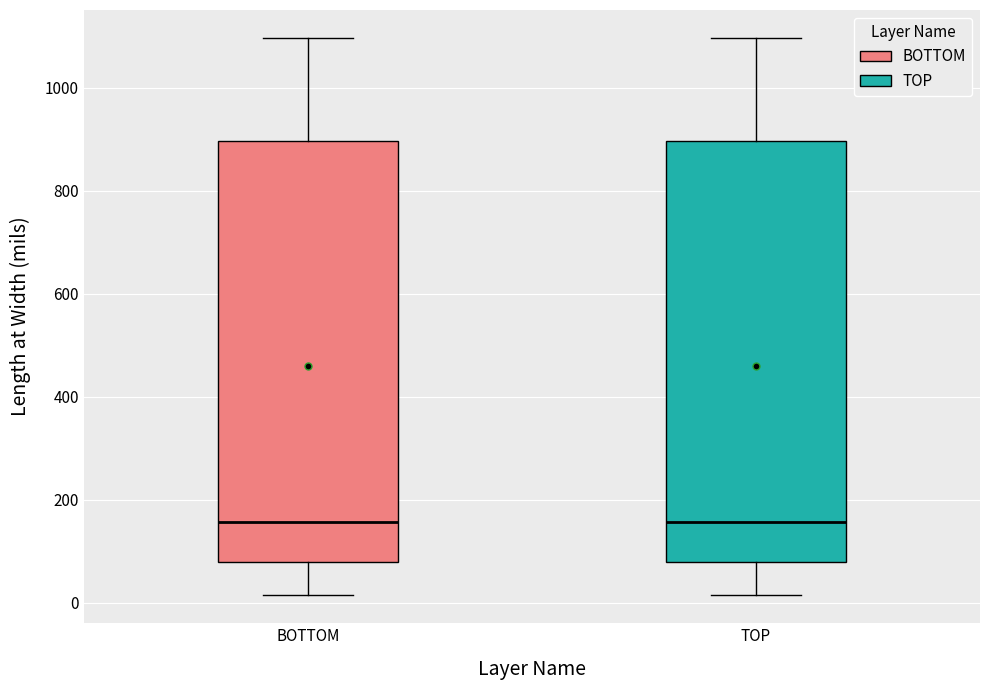

Reading left to right, transcribe this box plot: for each box, give where its median line is, the range the box spans, and where its two whiskers end, as read against the y-axis. The values are not printed on the chart, so give them approximately, as read against the axis.

BOTTOM: median 160, box 80 to 900, whiskers 20 to 1100
TOP: median 160, box 80 to 900, whiskers 20 to 1100